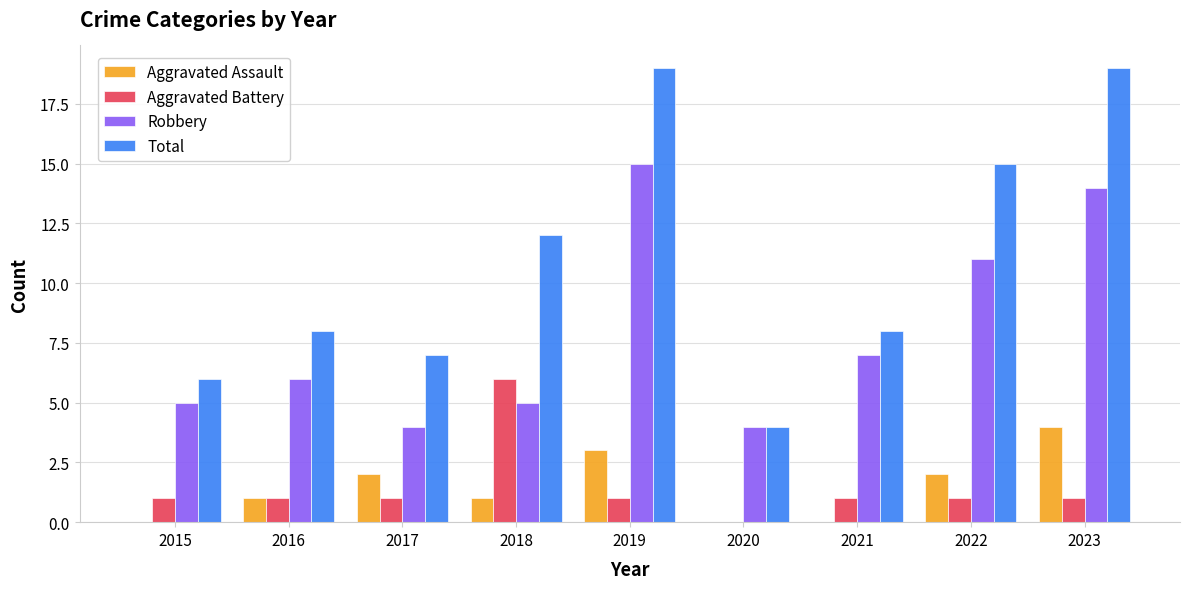

What is the total value across all series at 2019?

38